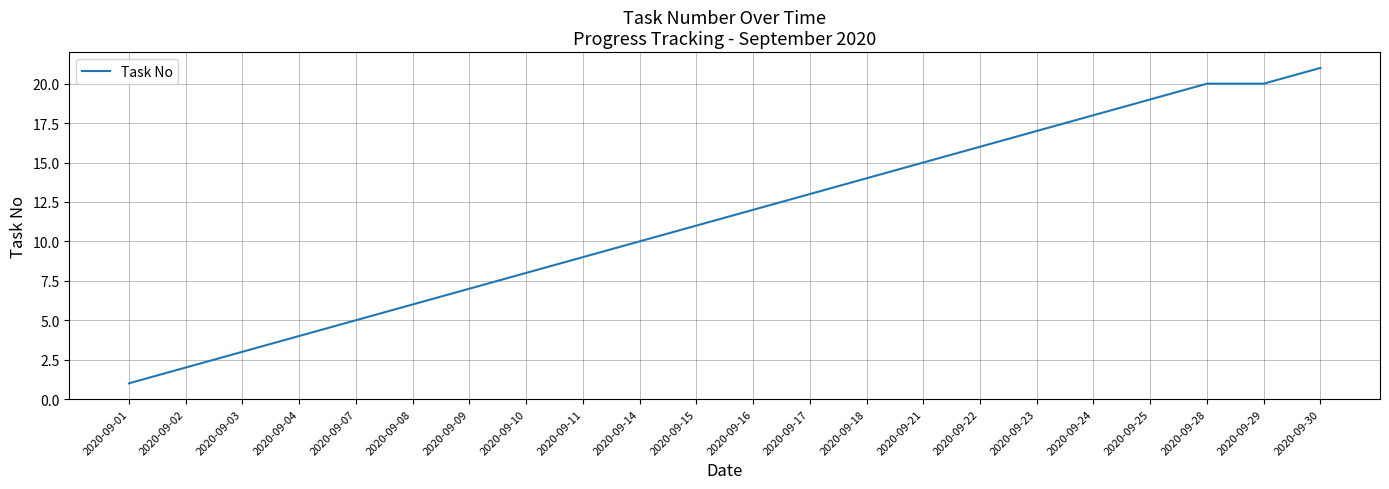

Reading right to left, transcribe all the data shown in this chart.

2020-09-30=21	2020-09-29=20	2020-09-28=20	2020-09-25=19	2020-09-24=18	2020-09-23=17	2020-09-22=16	2020-09-21=15	2020-09-18=14	2020-09-17=13	2020-09-16=12	2020-09-15=11	2020-09-14=10	2020-09-11=9	2020-09-10=8	2020-09-09=7	2020-09-08=6	2020-09-07=5	2020-09-04=4	2020-09-03=3	2020-09-02=2	2020-09-01=1